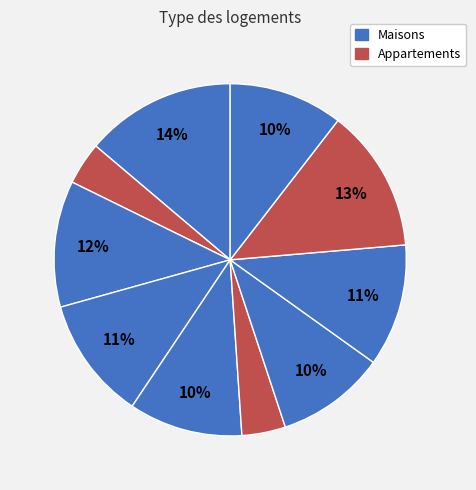

Count the number of slices in the pie.

10